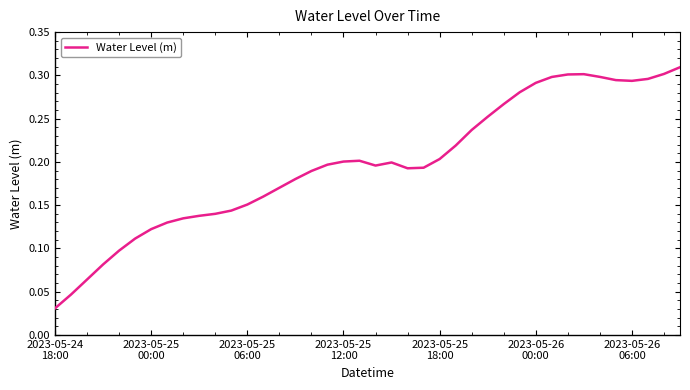

Where is the data nearest to the value 0?

2023-05-24
18:00